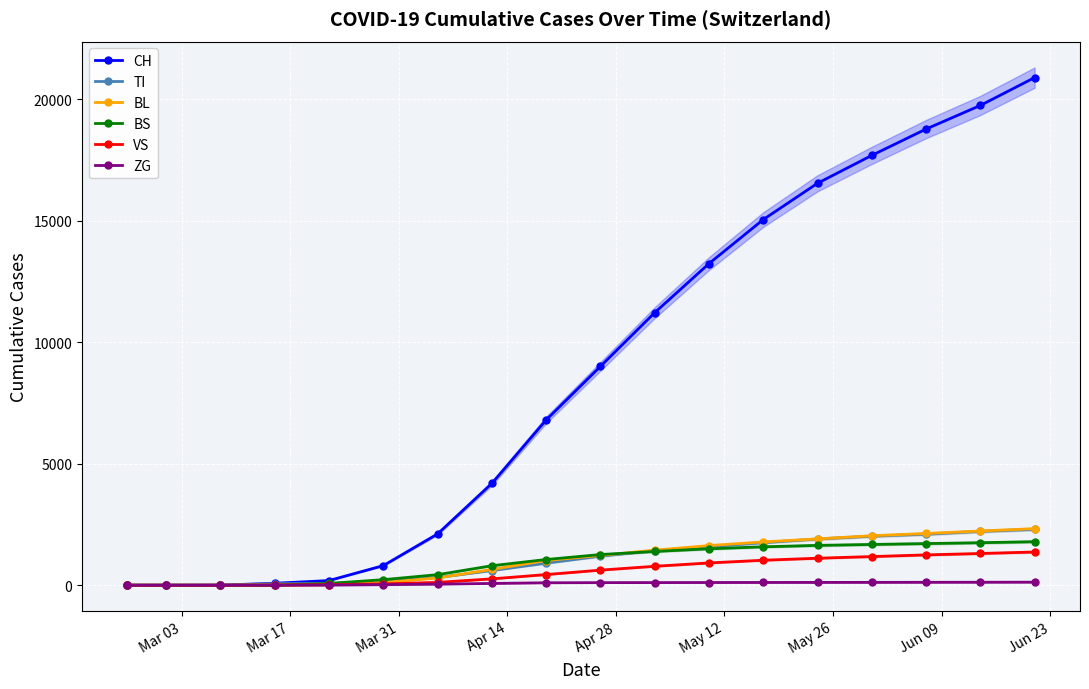

How many lines are shown in the chart?

6